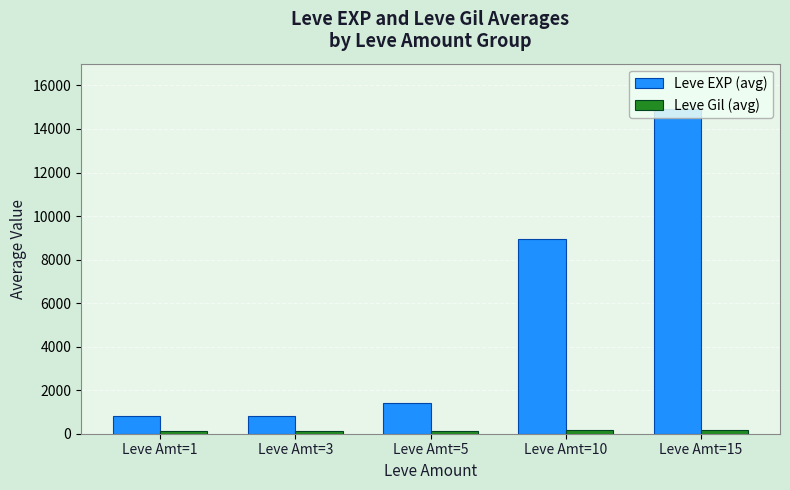

What is the difference between the maximum and minimum values in the Leve EXP (avg) series?

14120